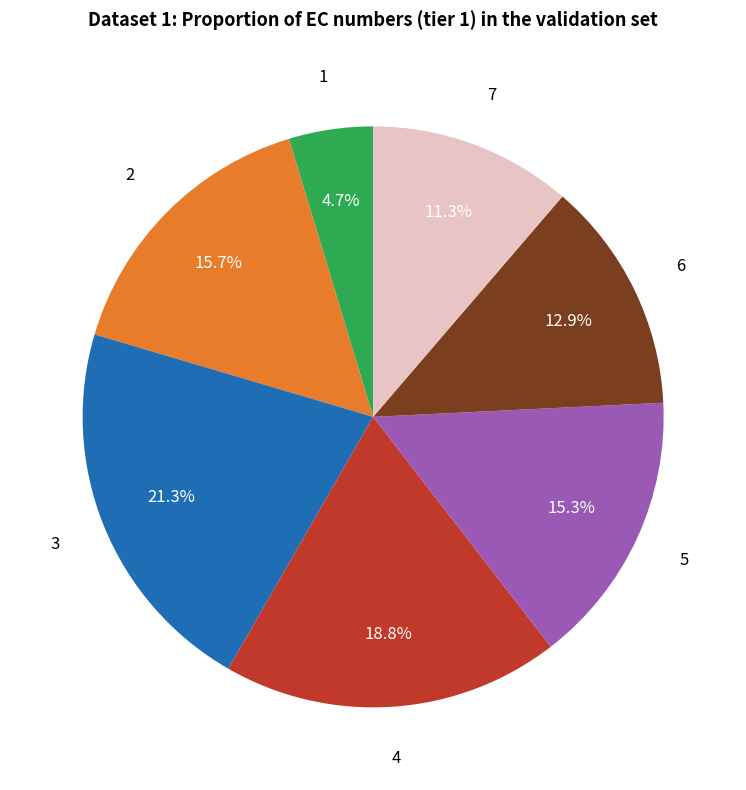

The 5 slice represents 15% of the pie. True or false?

True